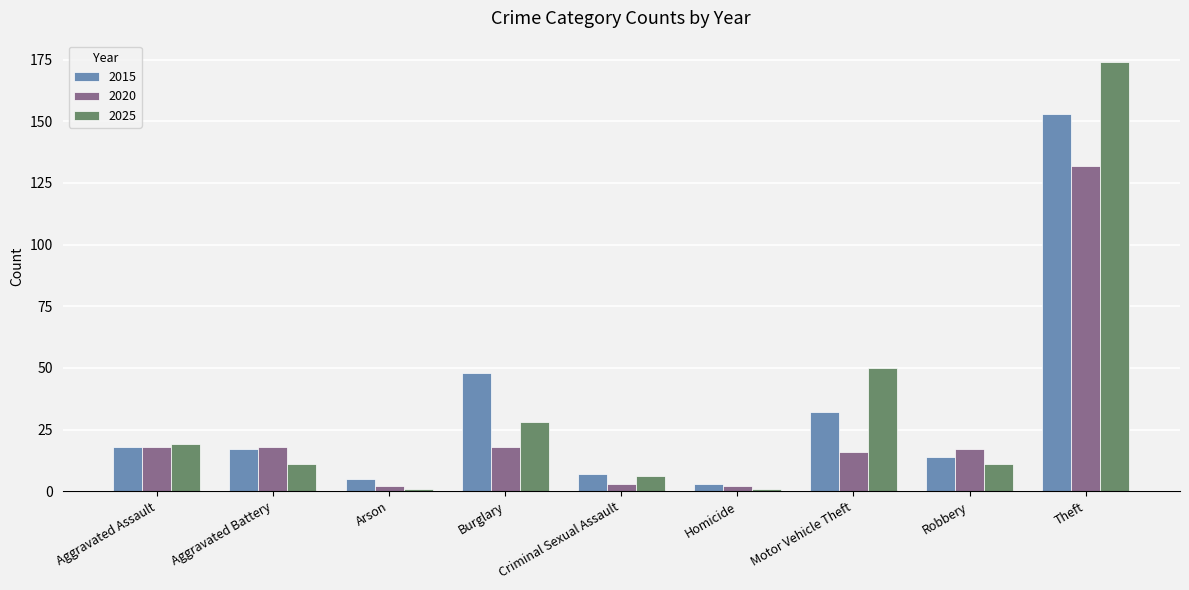

What is the greatest value displayed?

174